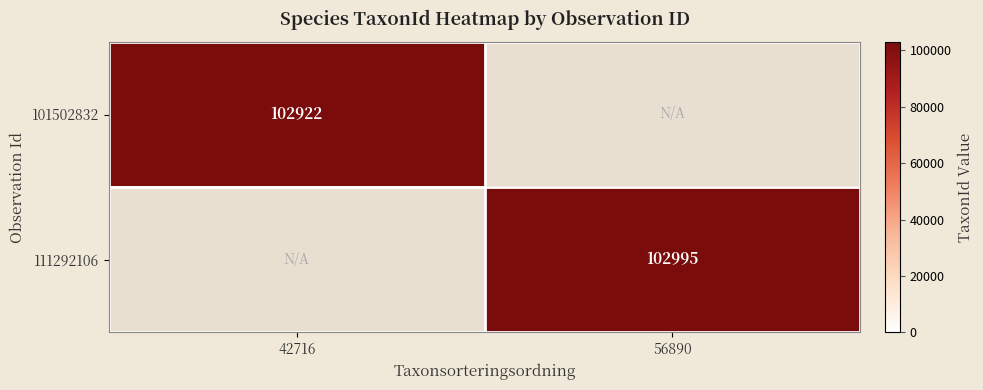

Between 56890 and 42716, which is larger?

42716